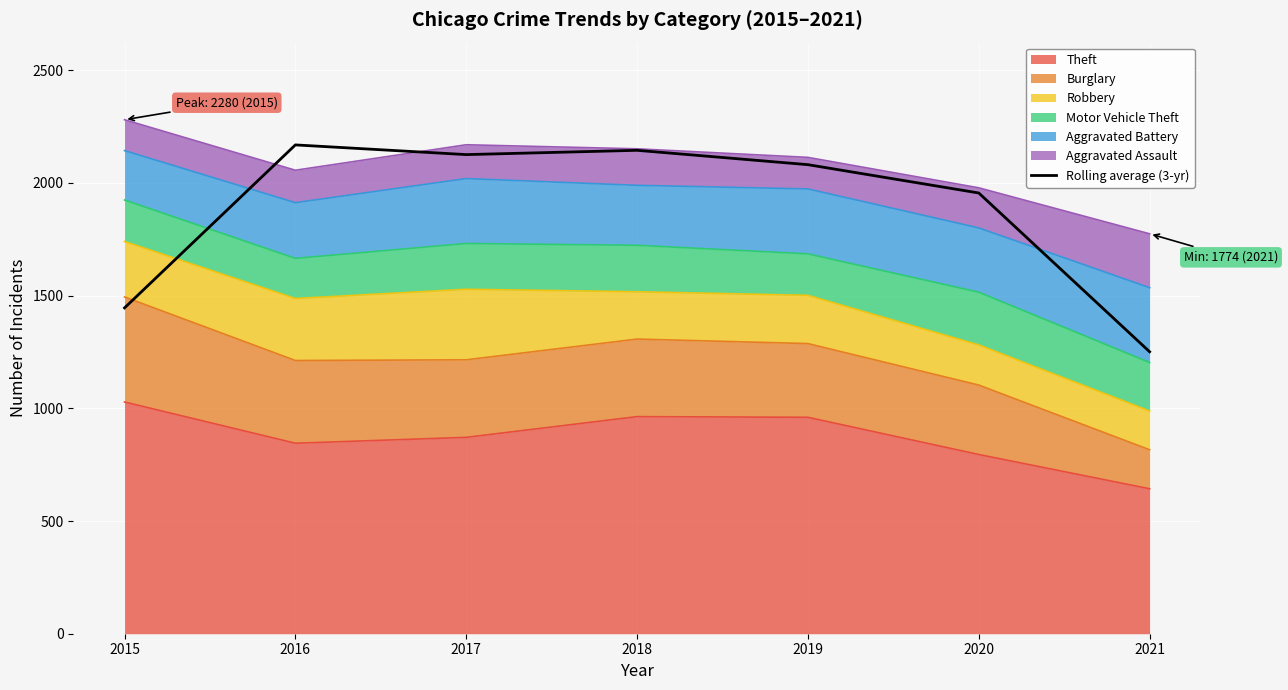

What is the average value?

1881.4